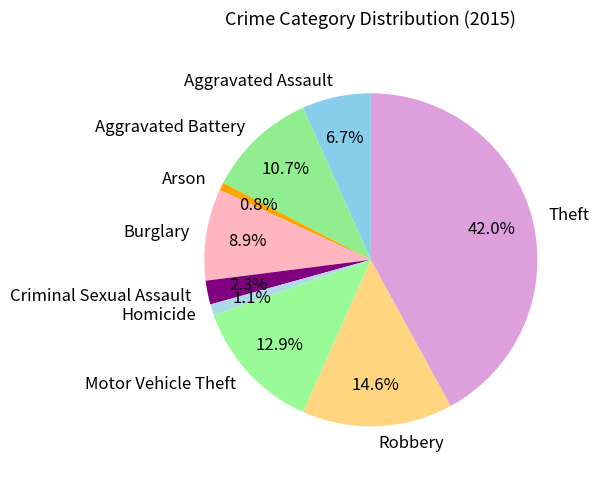

Combined, what portion of the pie is Aggravated Assault and Aggravated Battery?

17.4%